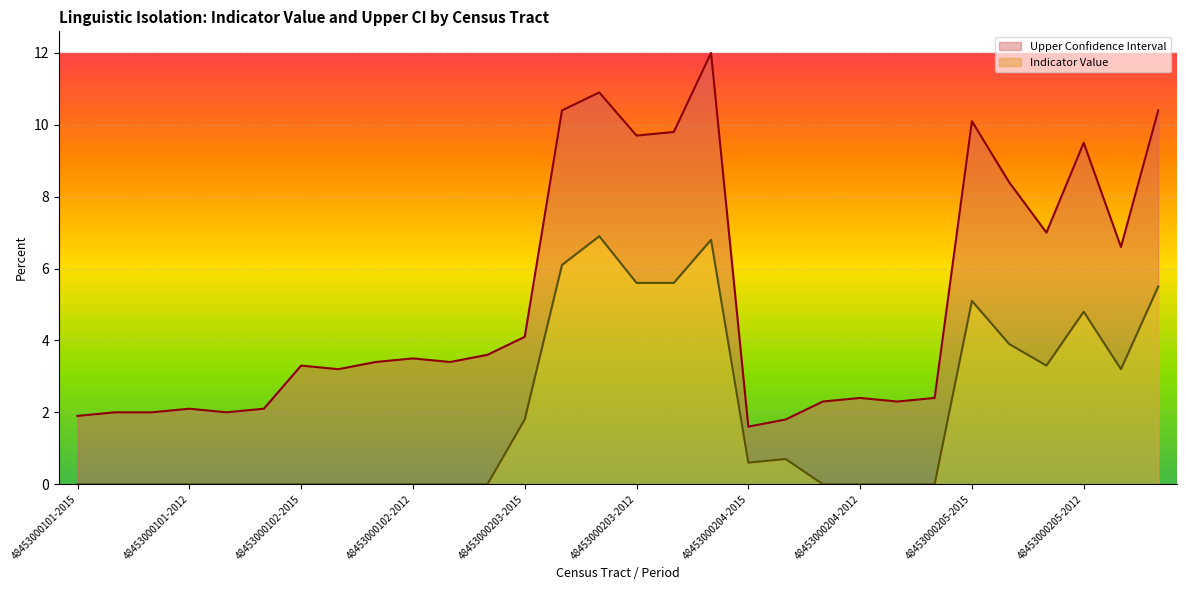

How many lines are shown in the chart?

2